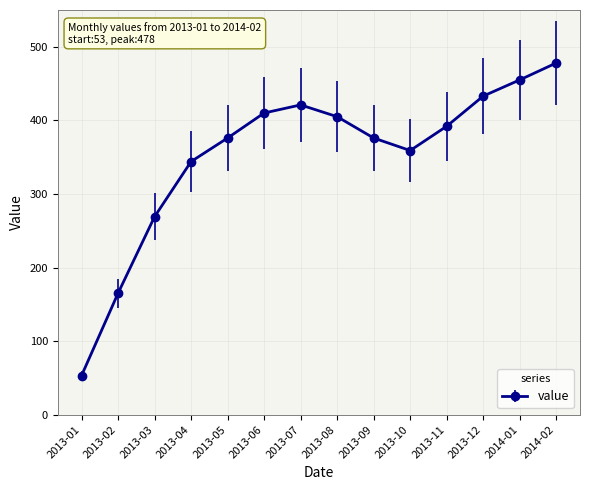

How many lines are shown in the chart?

1